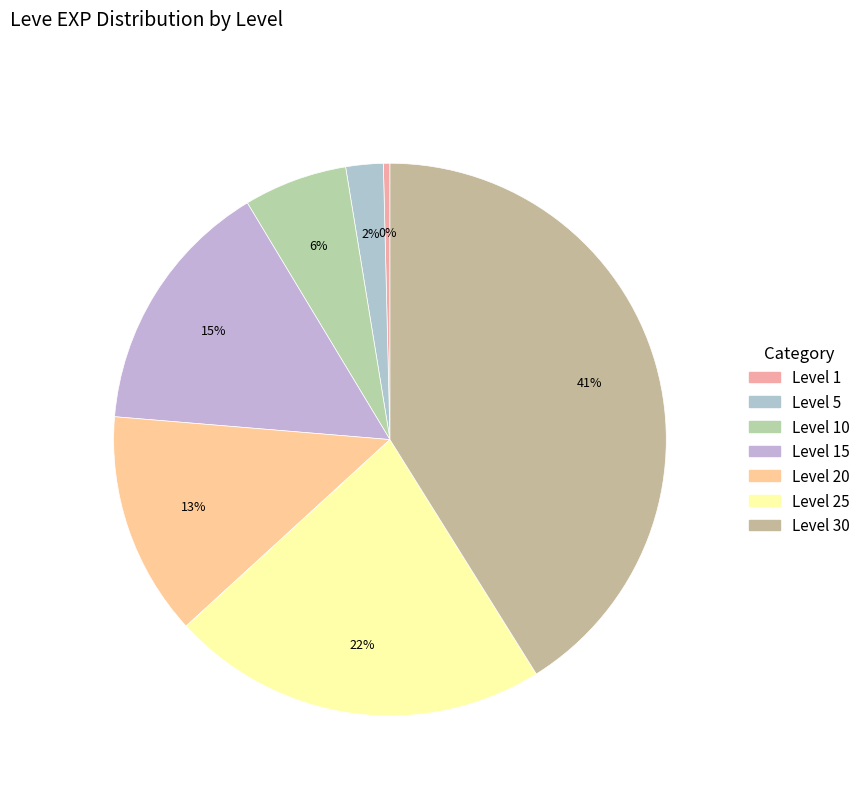

What is the total percentage of Level 30 and Level 15?

56.2%